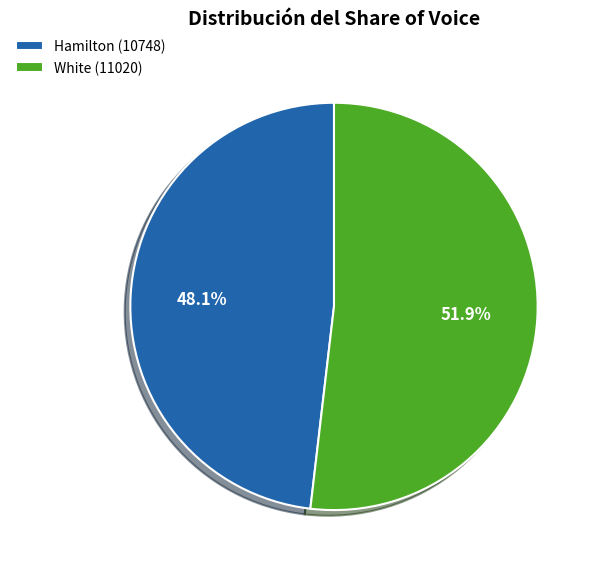

To the nearest percent, what is the average slice percentage?

50%